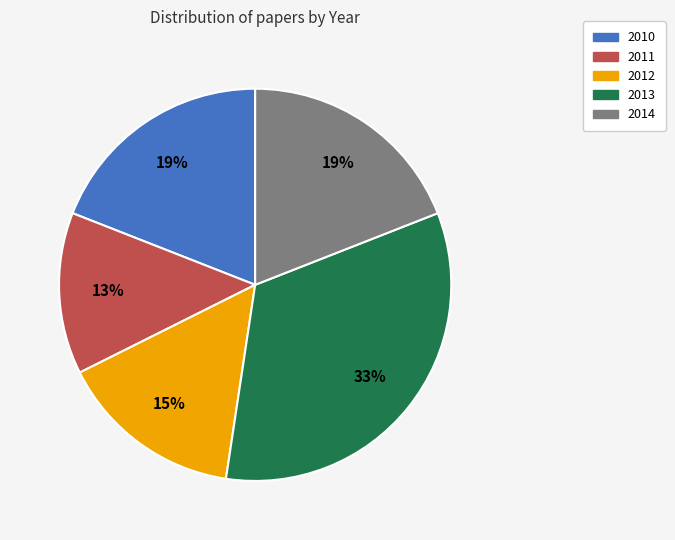

What is the largest slice in the pie chart?

2013